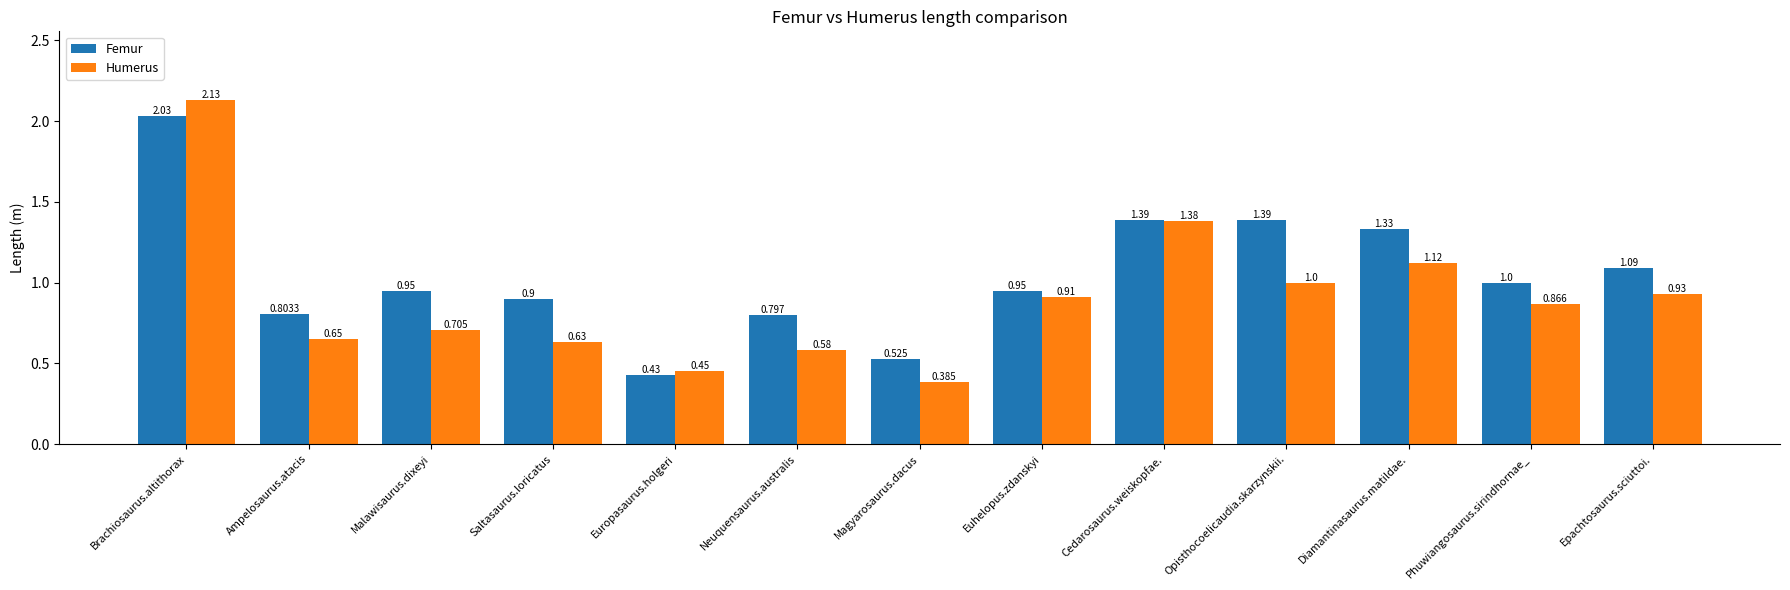

Which category has the highest value in the Humerus series?

Brachiosaurus.altithorax